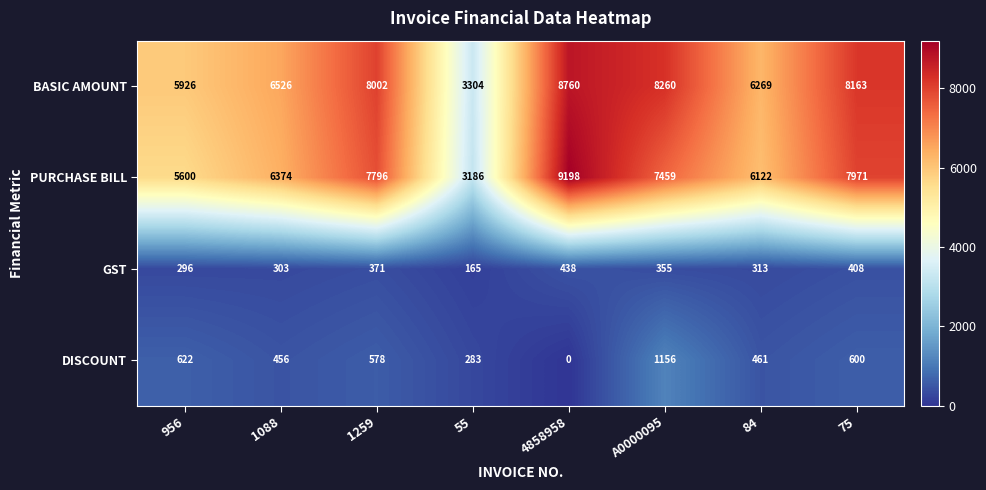

What is the maximum value shown in the chart?

9198